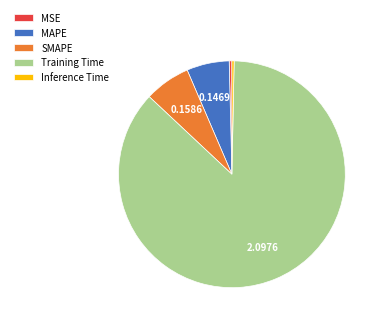

Between MSE and MAPE, which is larger?

MAPE